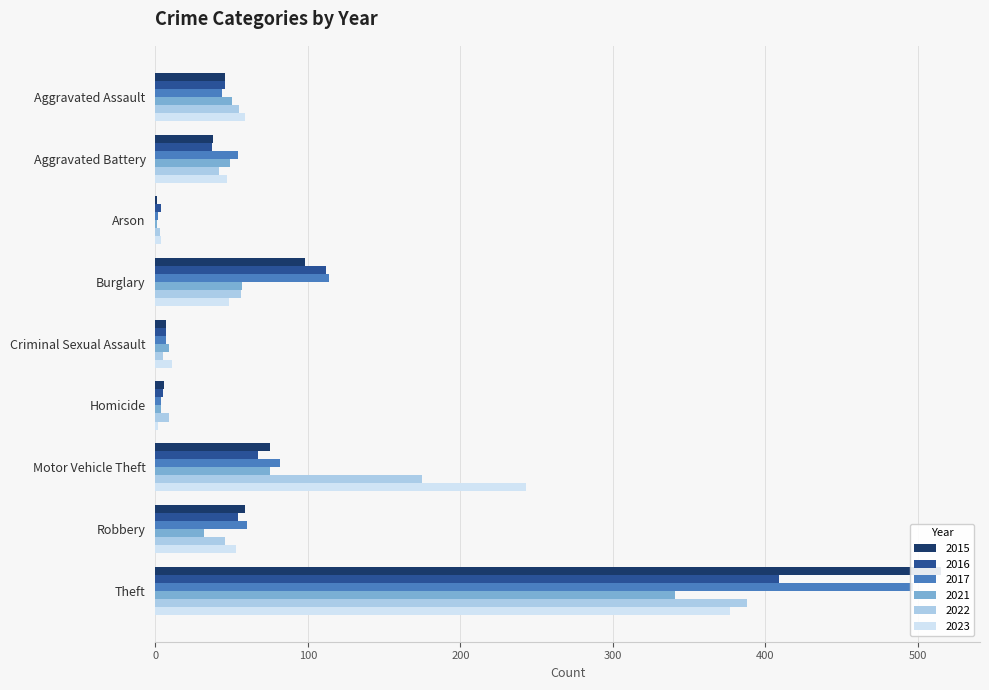

What is the value of the 2015 bar at the 4th from the left?

98